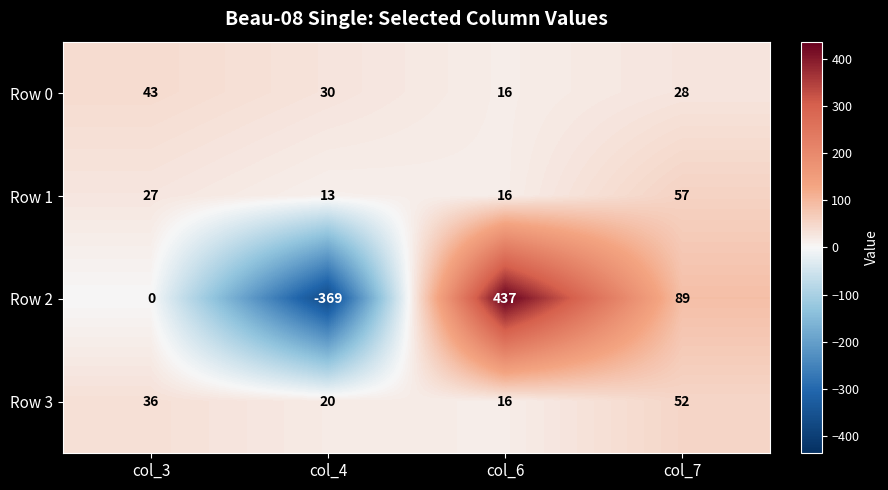

Reading left to right, extract all data points from this chart.

Row 0: 43	30	16	28
Row 1: 27	13	16	57
Row 2: 0	-369	437	89
Row 3: 36	20	16	52